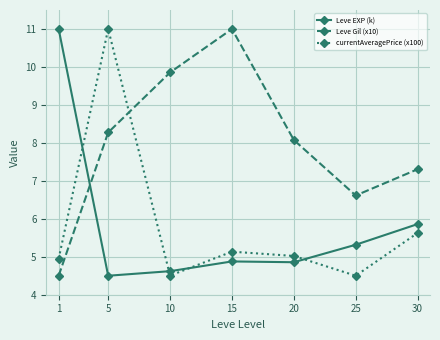

True or false: Leve EXP (k) has more than 2 interior local peaks.

False